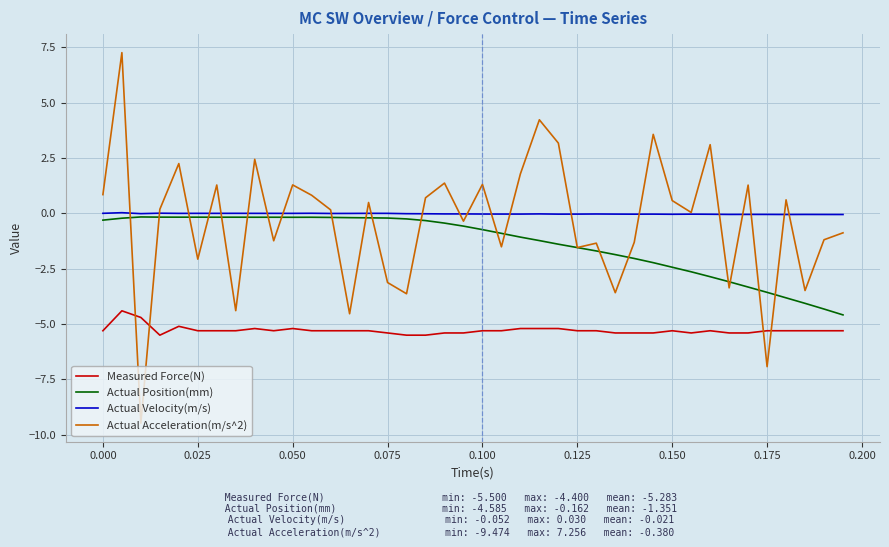

What are all the series names shown in the legend?

Measured Force(N), Actual Position(mm), Actual Velocity(m/s), Actual Acceleration(m/s^2)